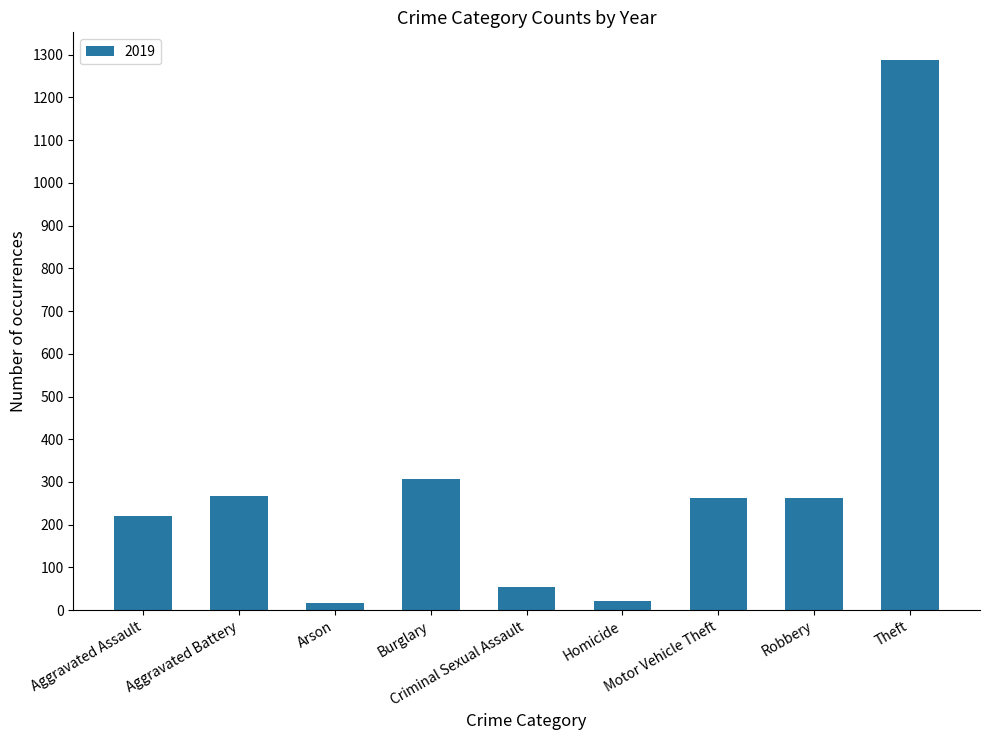

What is the maximum value shown in the chart?

1288